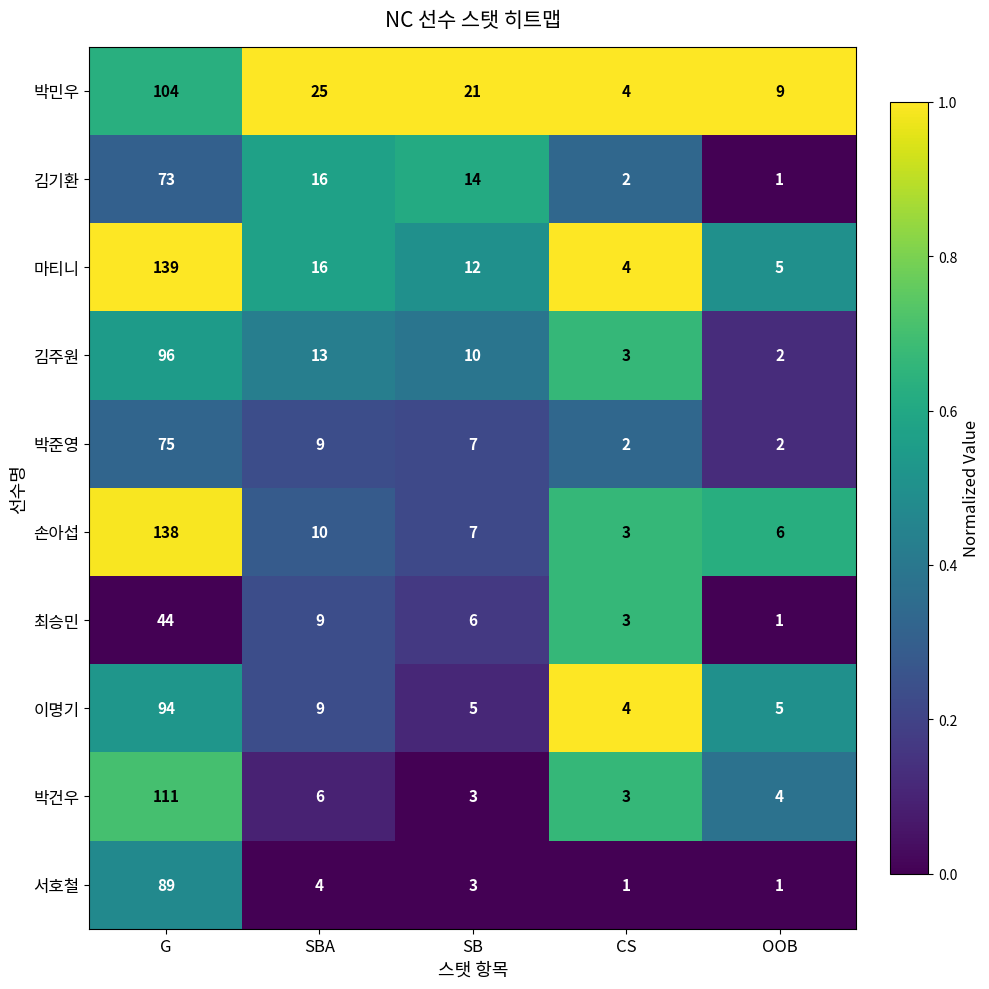

What is the spread (max minus min) of values at SBA?

21